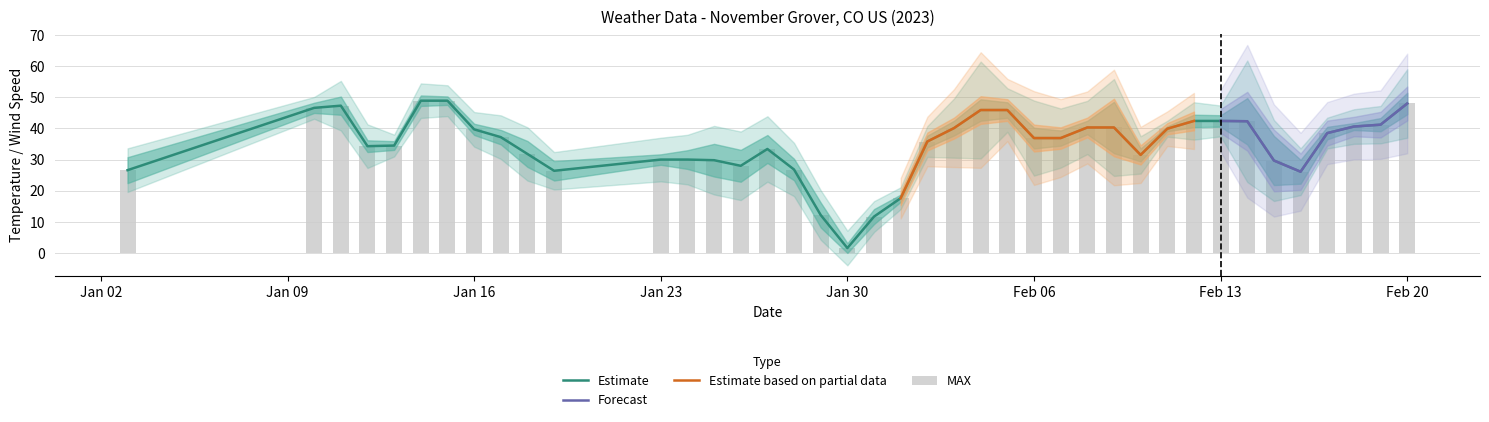

The value of MXSPD at 2023-02-14 is 39.0. True or false?

True